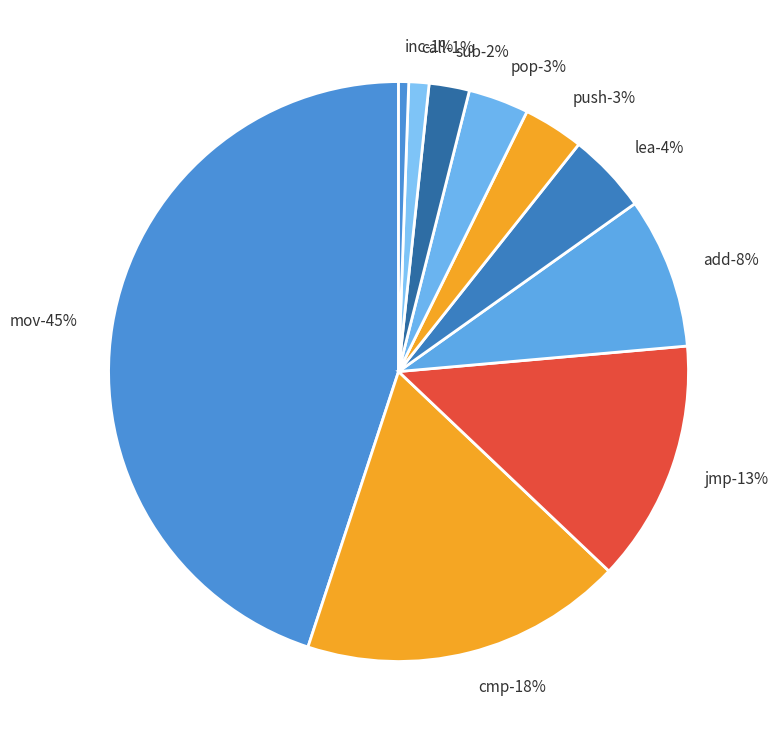

How many slices are in this pie chart?

10